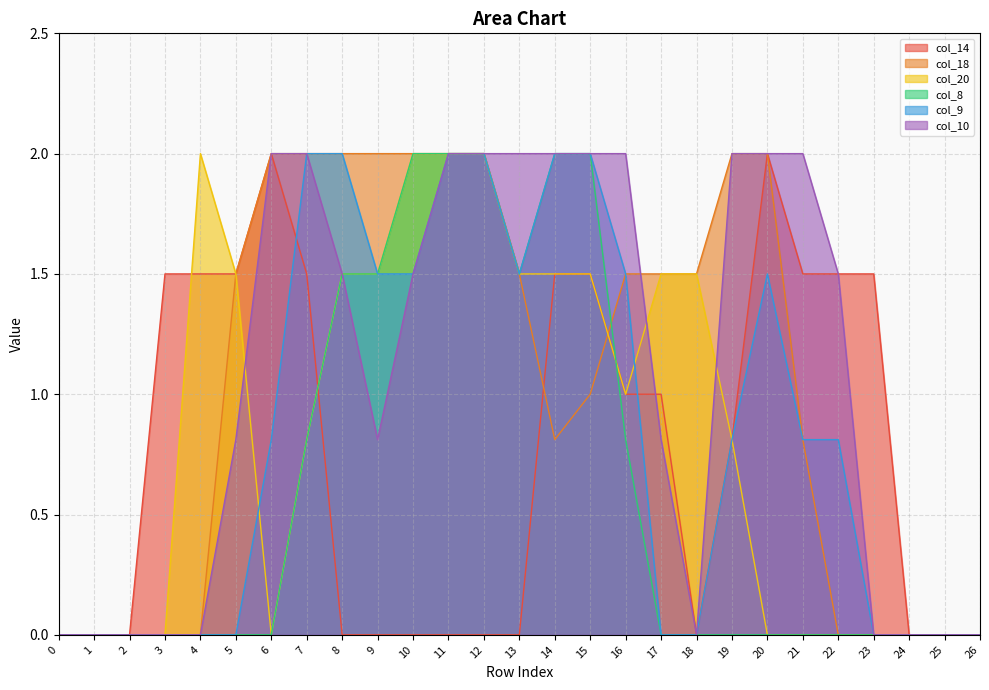

The col_20 series shows 1.4 at 20. True or false?

False